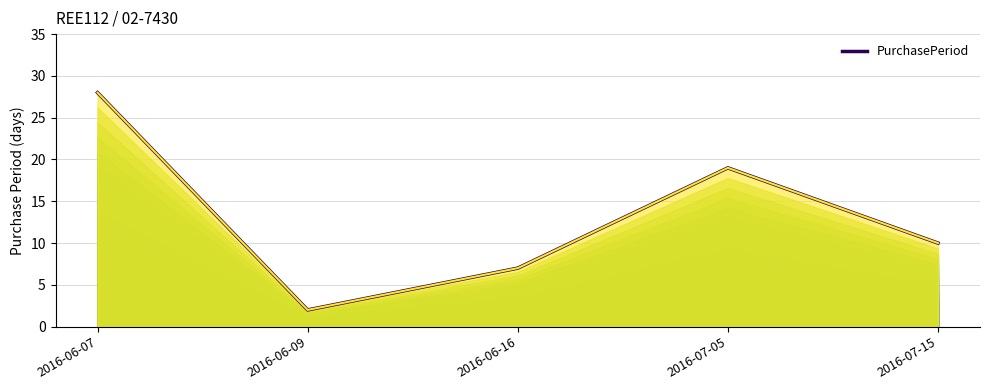

What is the sum of the values at 2016-06-16 and 2016-06-09?

9